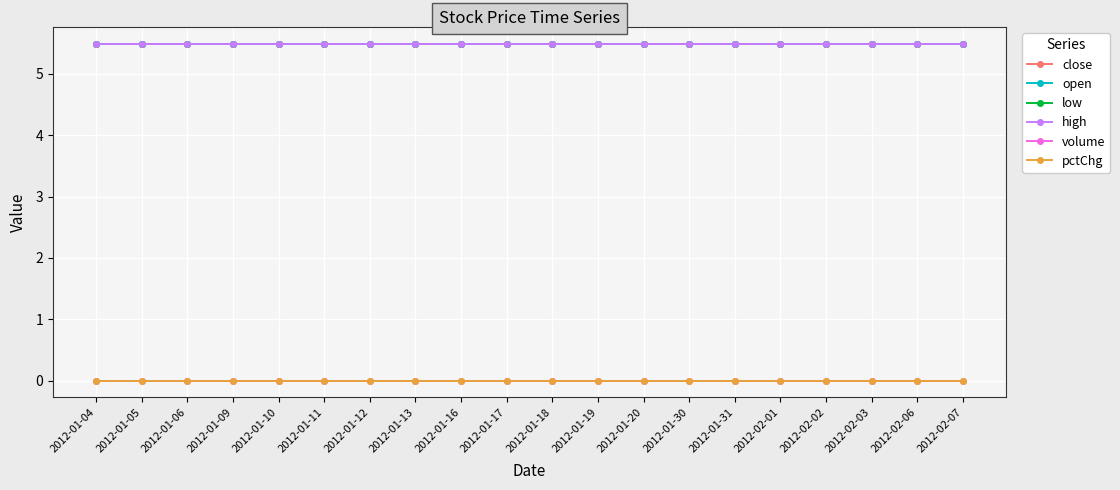

What is the label of the 18th point from the right?

2012-01-06